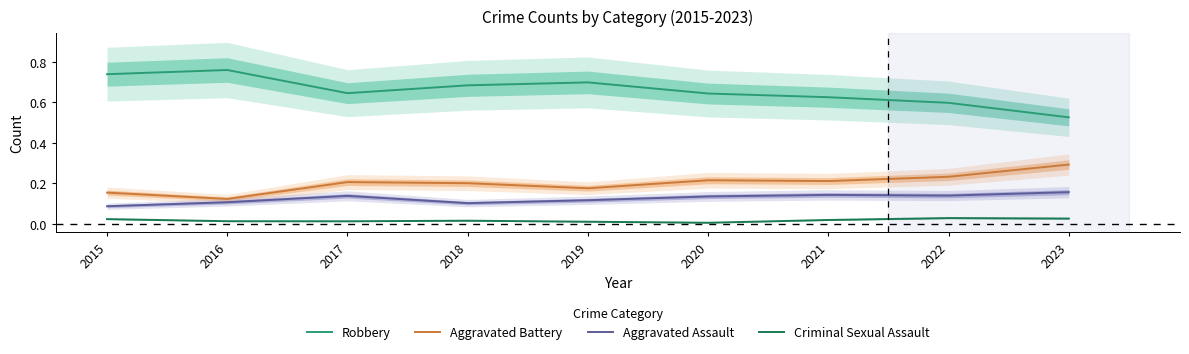

True or false: Robbery has more than 0 interior local peaks.

True